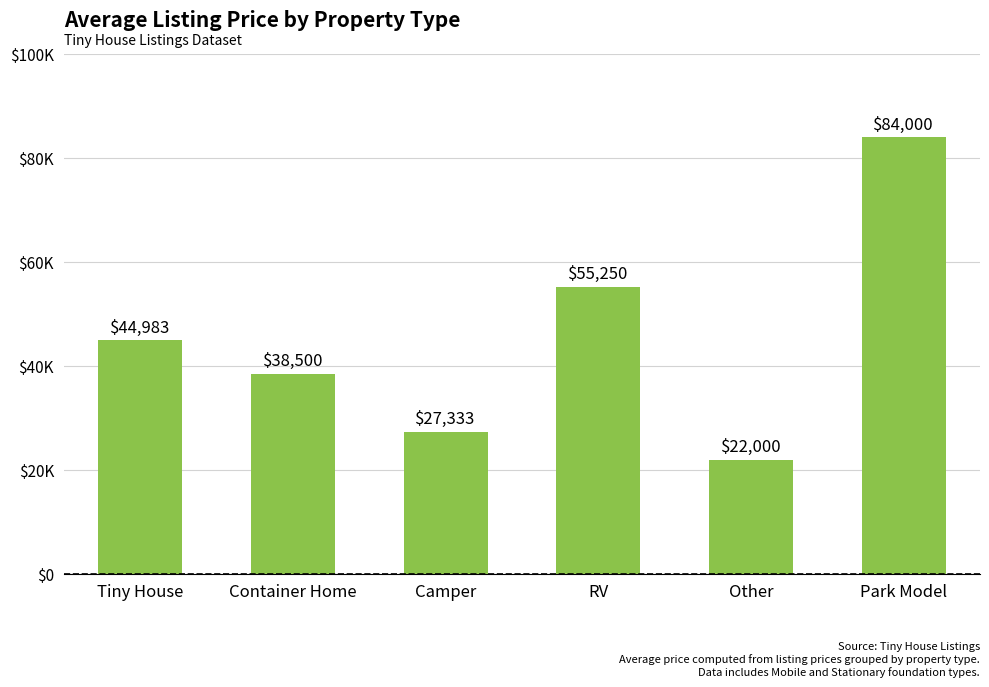

Does the chart contain any negative values?

No